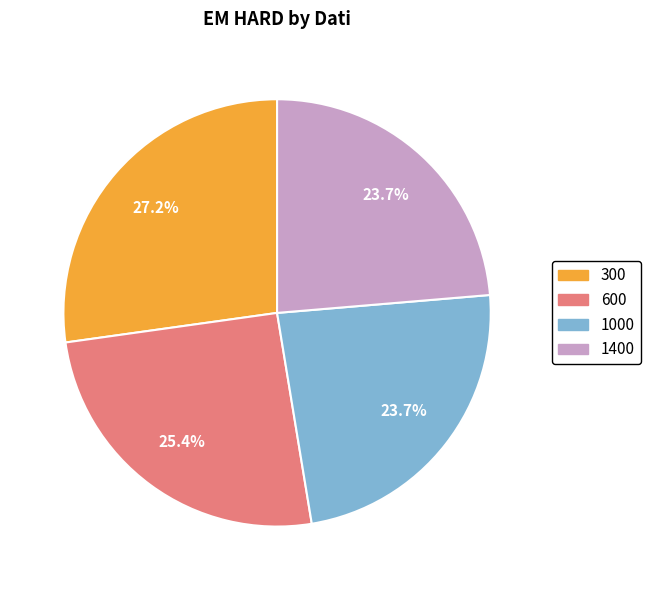

What is the largest slice in the pie chart?

300